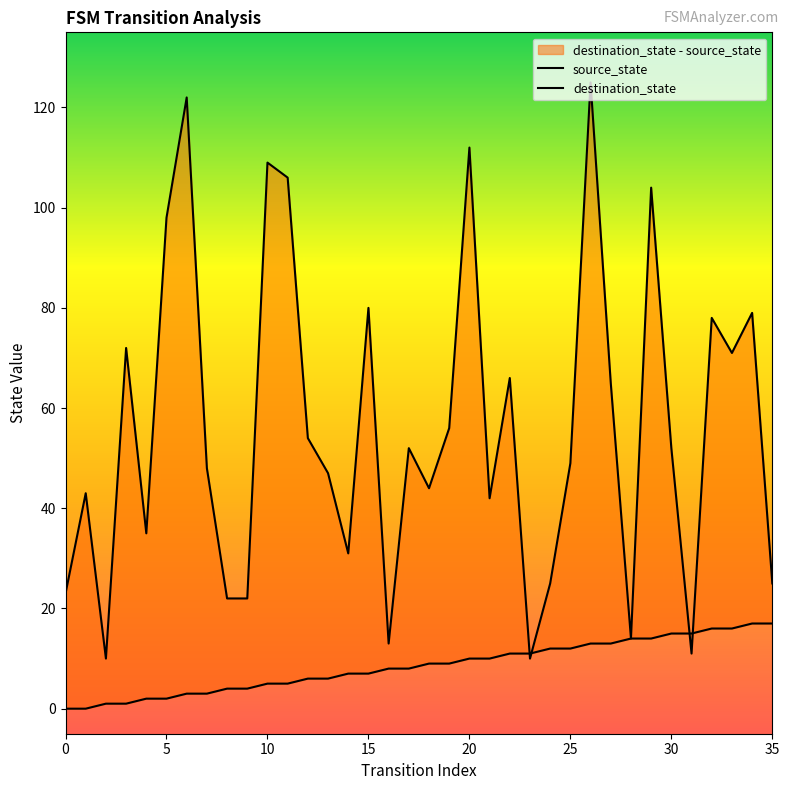

At how many categories does at least one series exceed 120?

2